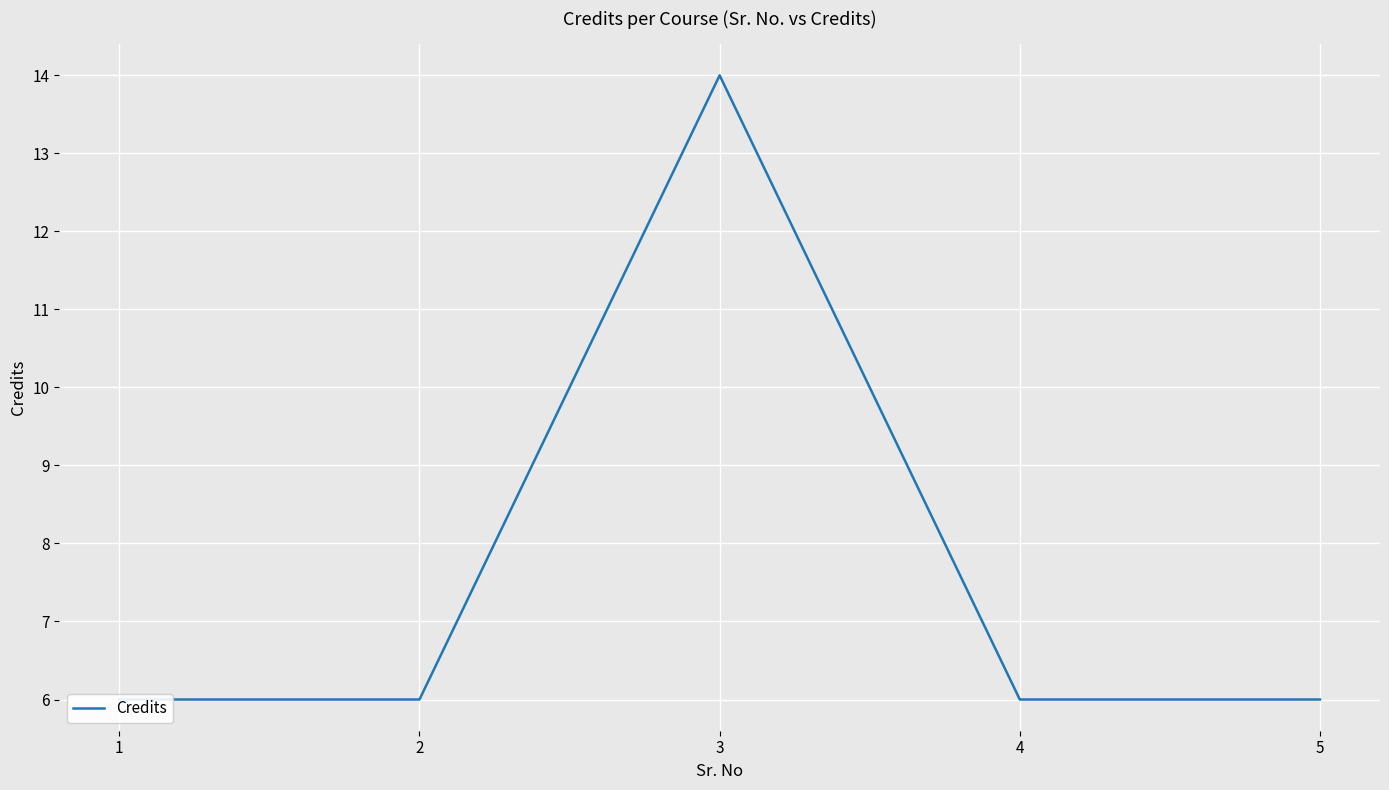

Rank the categories by value from lowest to highest.

1, 2, 4, 5, 3